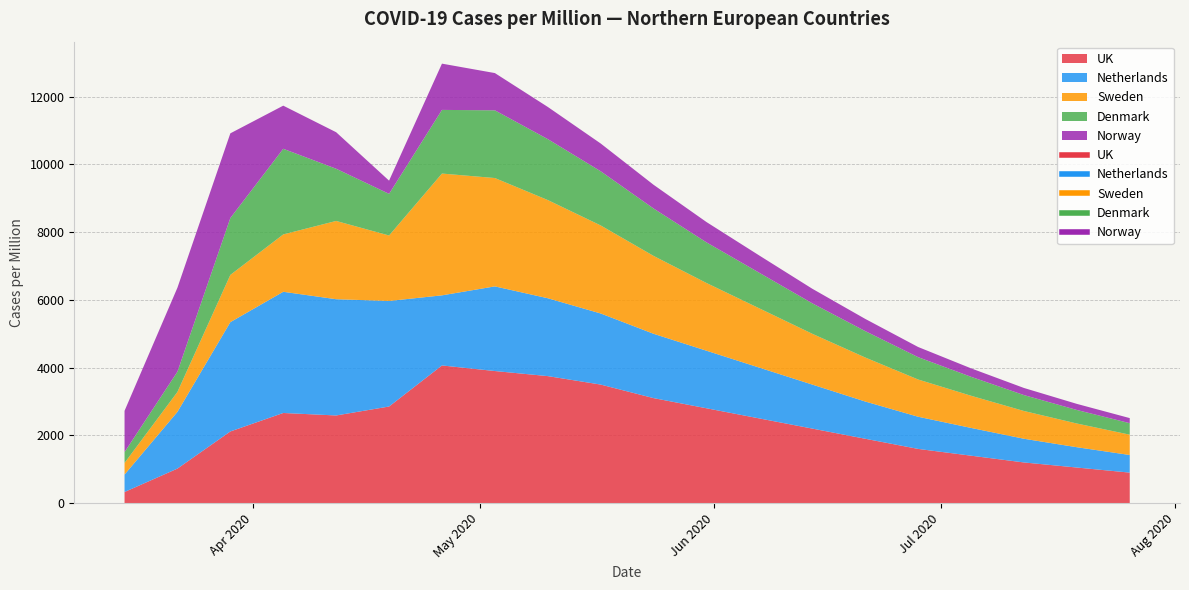

What is the value of the Netherlands point at the 2nd from the left?

1675.7